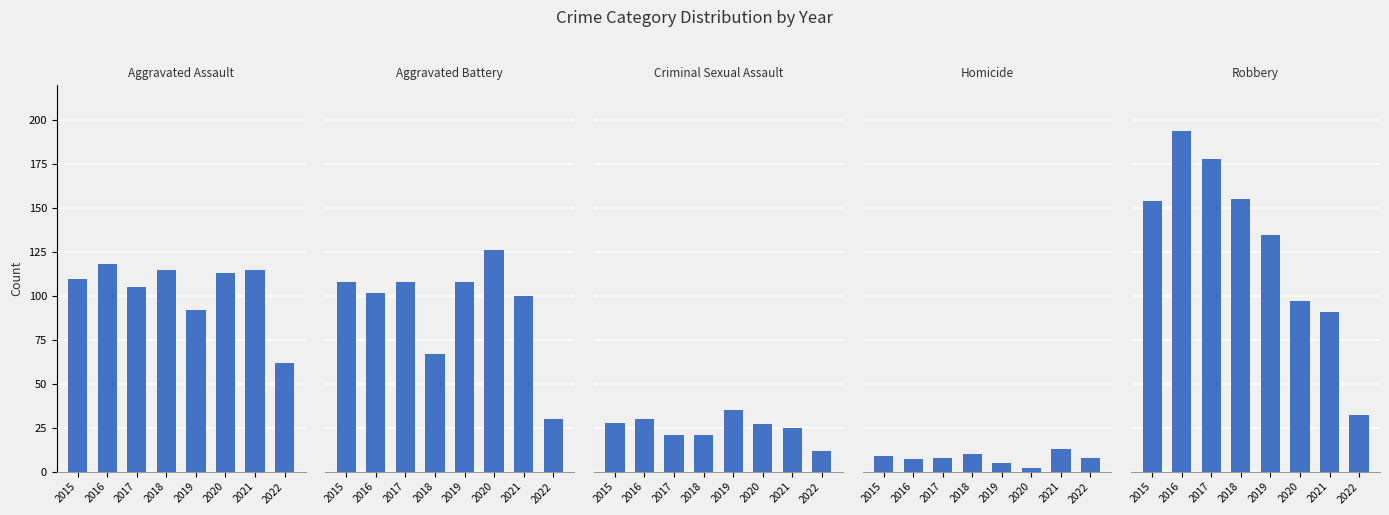

Rank the categories by Aggravated Assault value from highest to lowest.

2016, 2018, 2021, 2020, 2015, 2017, 2019, 2022